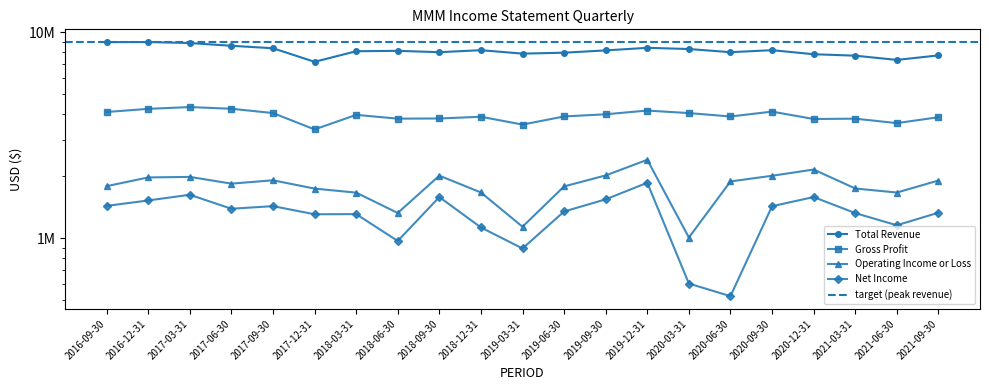

At which label does Net Income first exceed 1347000?

2016-09-30